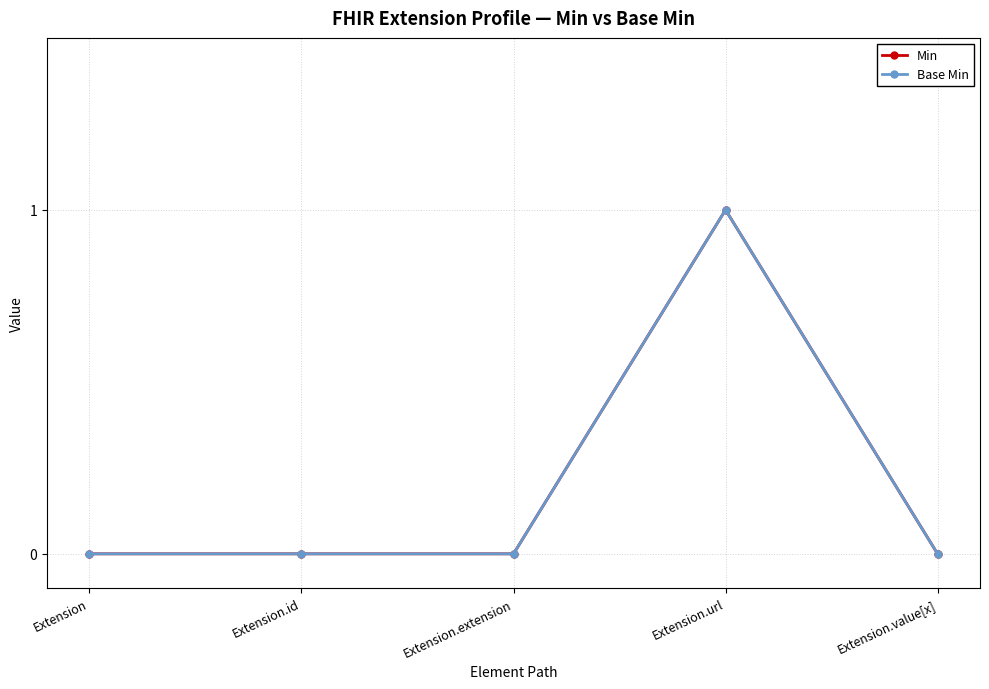

Does the chart have visible grid lines?

Yes